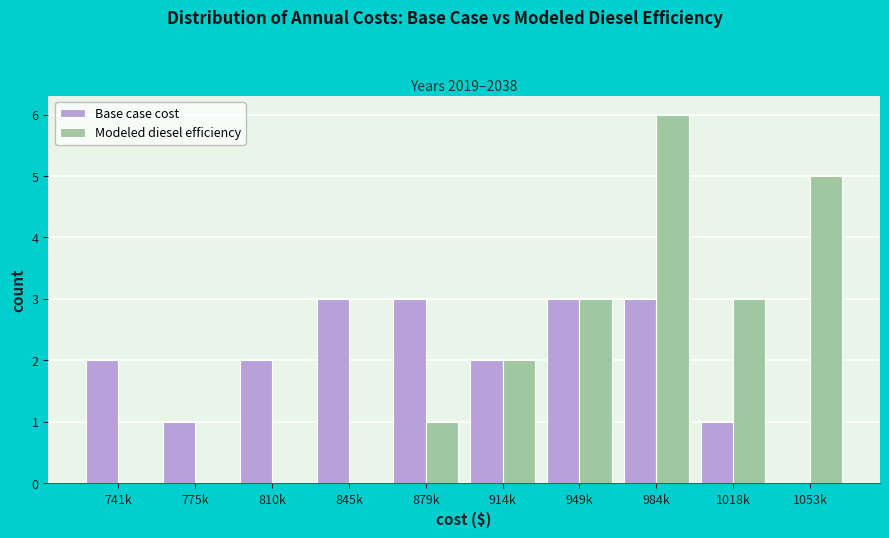

Reading left to right, list all the values displayed in this chart.

Base case cost: 741k=2	775k=1	810k=2	845k=3	879k=3	914k=2	949k=3	984k=3	1018k=1	1053k=0
Modeled diesel efficiency: 741k=0	775k=0	810k=0	845k=0	879k=1	914k=2	949k=3	984k=6	1018k=3	1053k=5